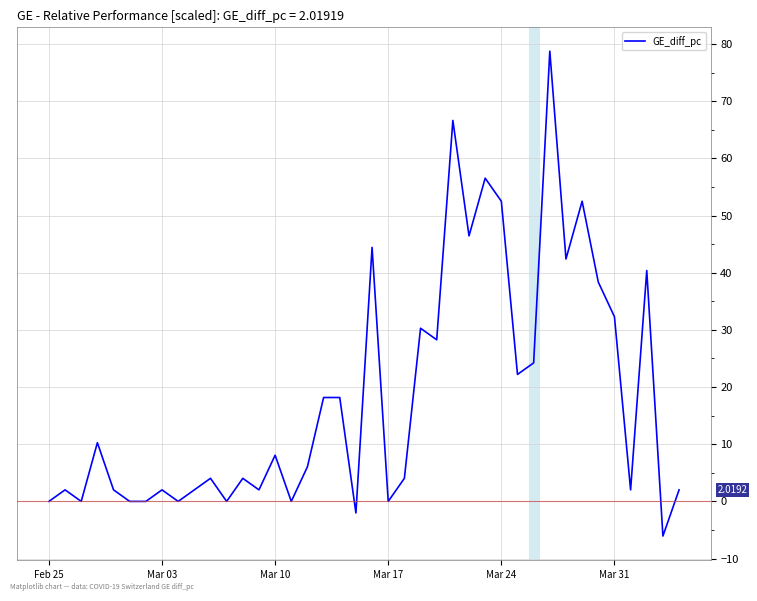

What is the greatest value displayed?

78.7